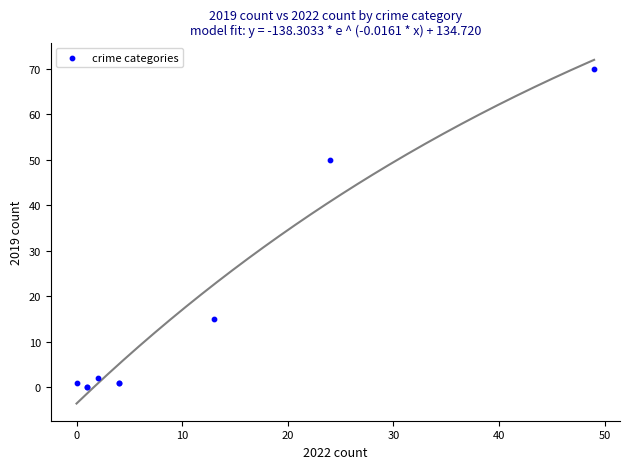

What Y value in the scatter plot is closest to 35?

50